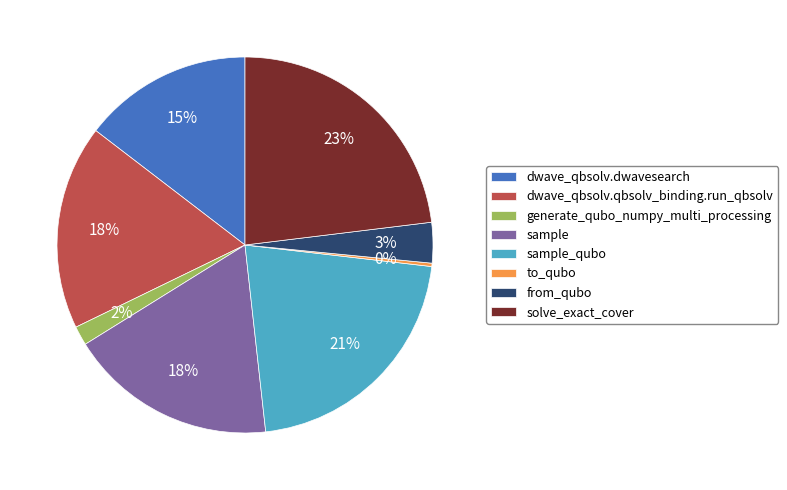

How many segments does this pie chart have?

8